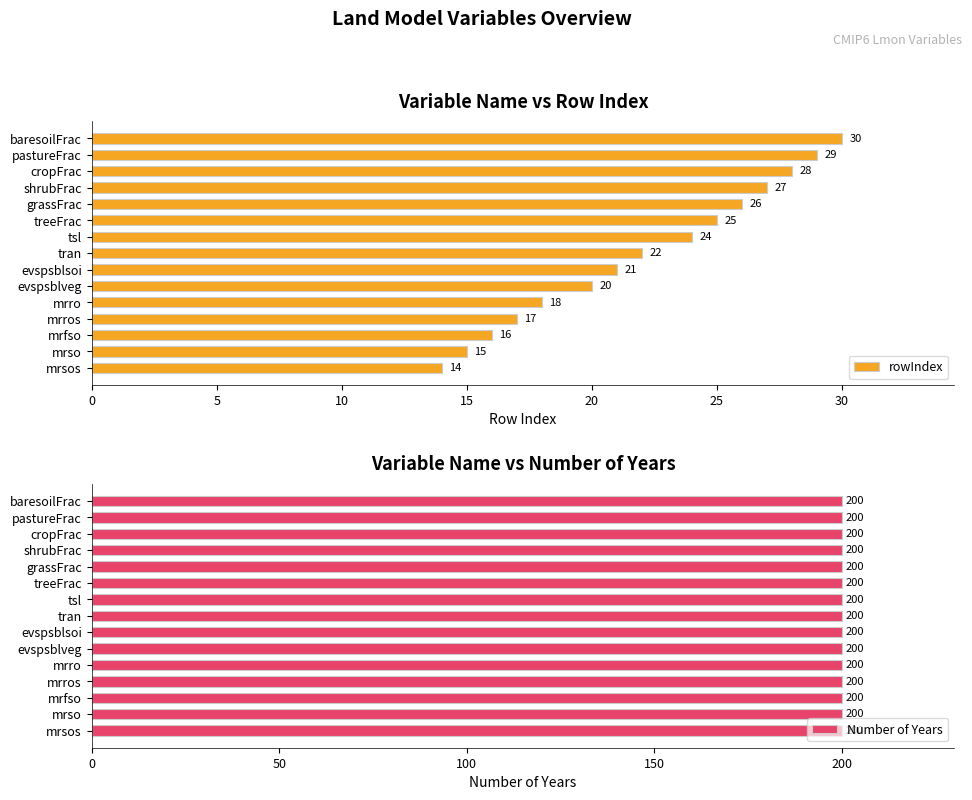

Does the chart contain any negative values?

No